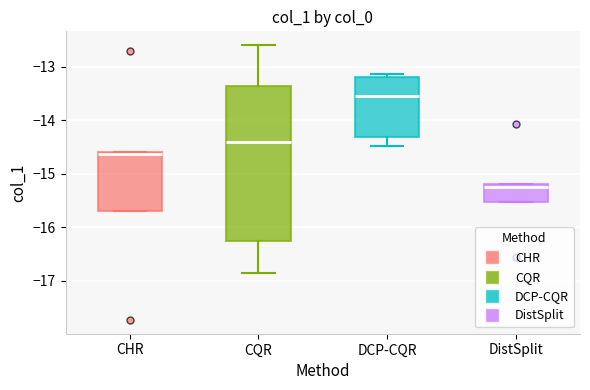

Reading left to right, transcribe this box plot: for each box, give where its median line is, the range the box spans, and where its two whiskers end, as read against the y-axis. The values are not printed on the chart, so give them approximately, as read against the axis.

CHR: median -14.6, box -15.7 to -14.6, whiskers -15.7 to -14.6
CQR: median -14.4, box -16.3 to -13.4, whiskers -16.9 to -12.6
DCP-CQR: median -13.5, box -14.3 to -13.2, whiskers -14.5 to -13.1
DistSplit: median -15.2 (just below the box's upper edge), box -15.5 to -15.2, whiskers -15.5 to -15.2